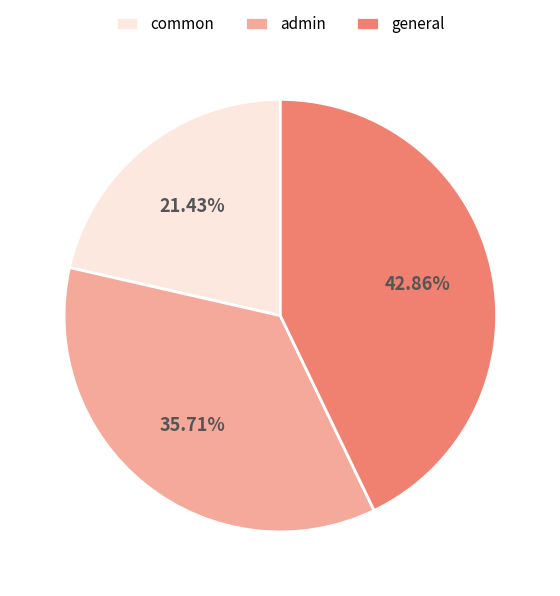

What portion of the pie excludes general?

57.1%